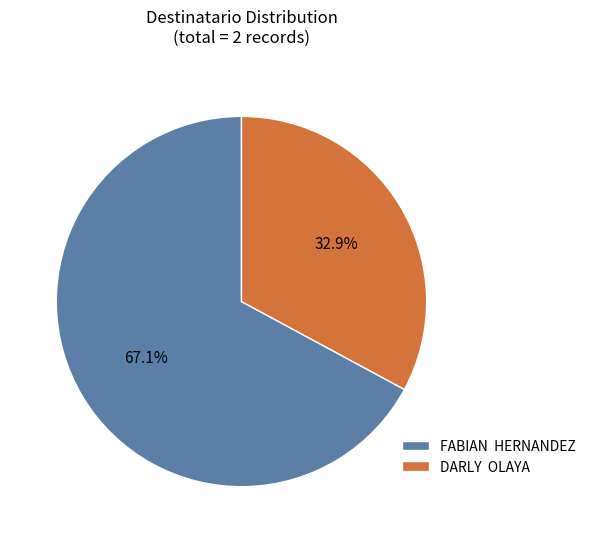

What portion of the pie excludes DARLY OLAYA?

67.1%